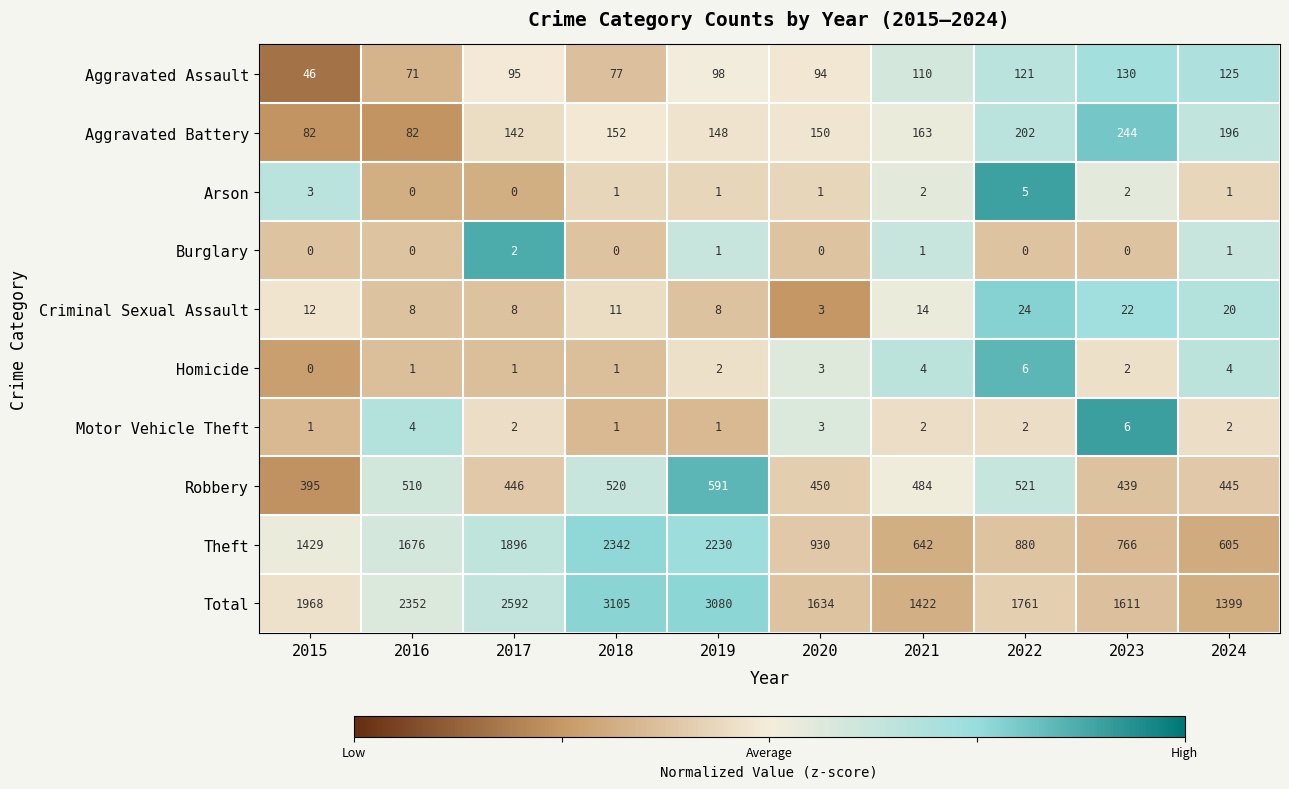

What is the average value of the Total series?

2092